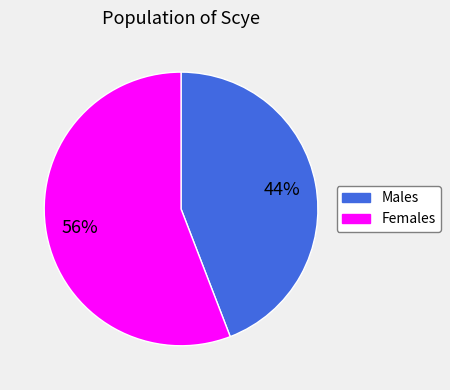

Combined, do Females and Males account for over 50%?

Yes